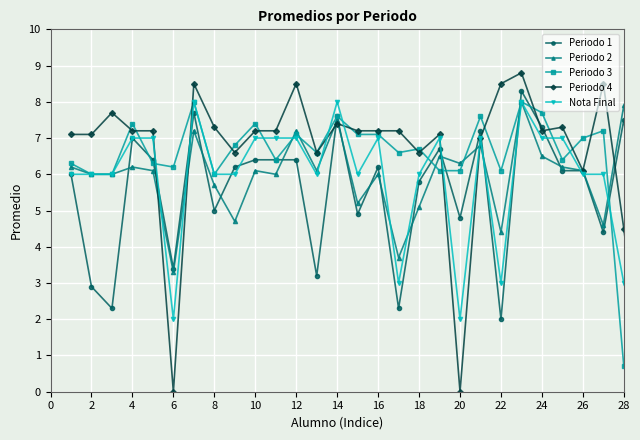

What is the maximum value for Periodo 4?

8.8